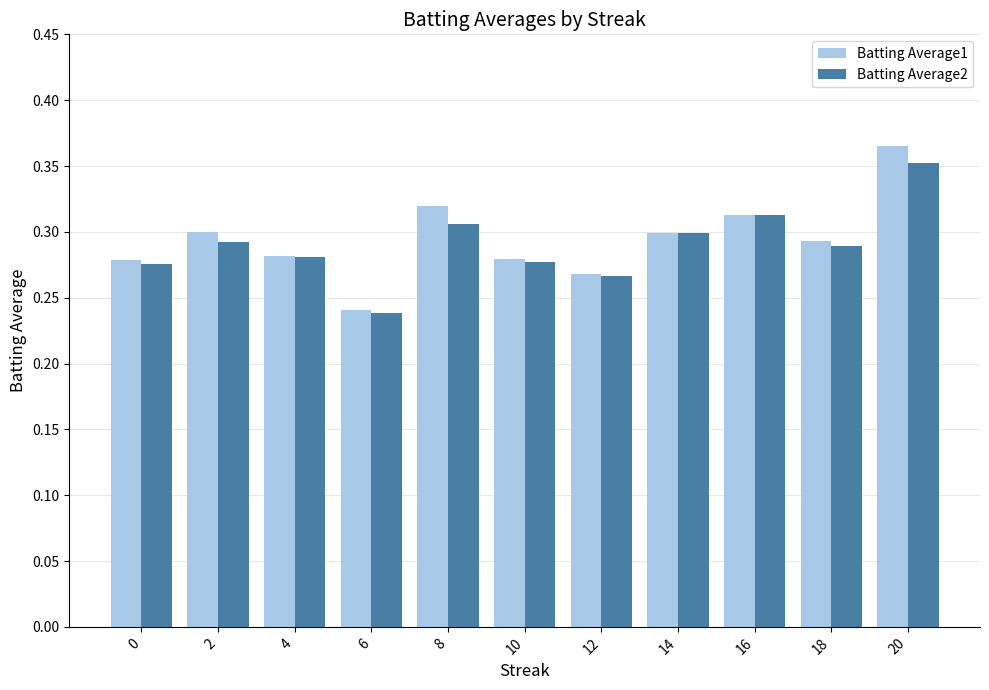

Is the value of Batting Average2 at 0 greater than the value of Batting Average1 at 2?

No